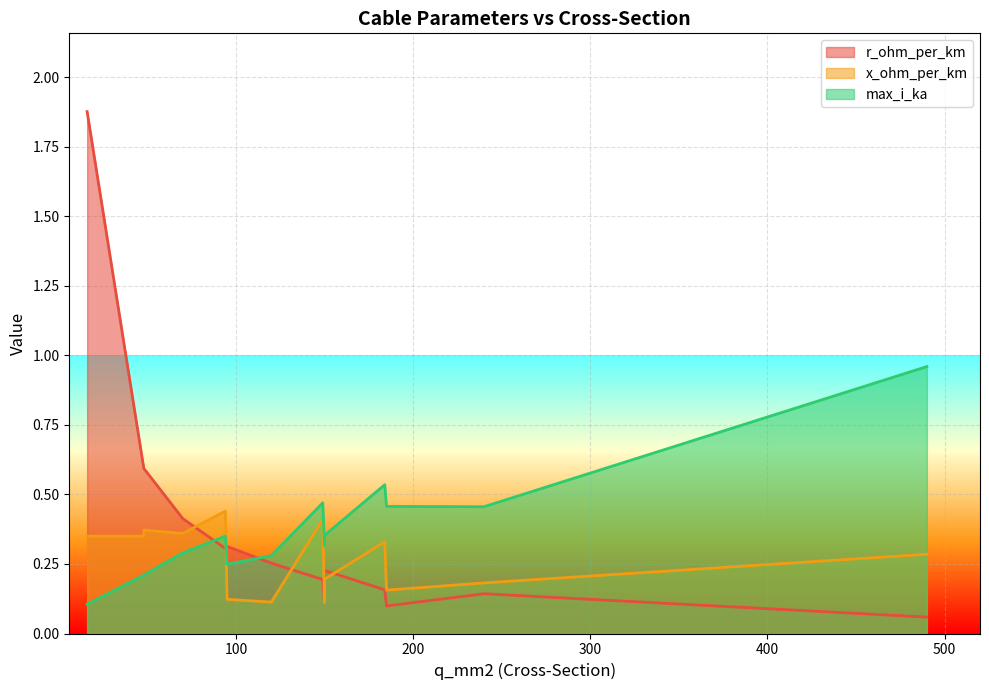

What is the total value across all series at 150?

0.6